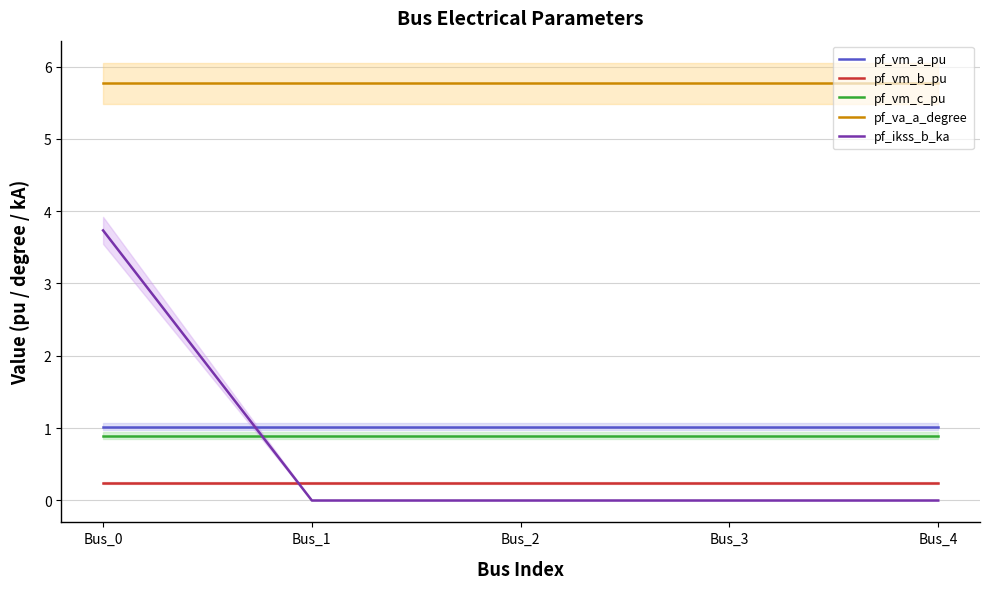

Which series has the largest total across all categories?

pf_va_a_degree